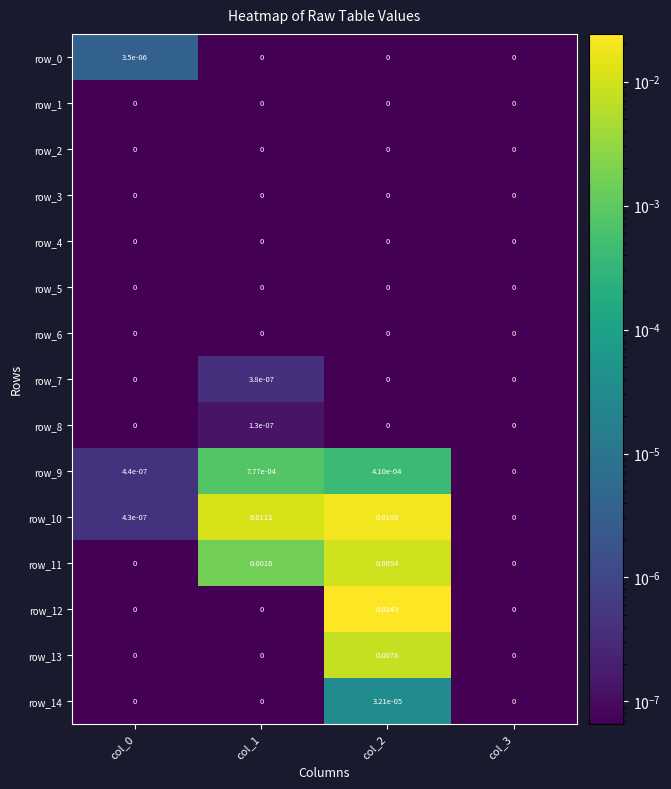

Is the value of row_8 at col_1 greater than the value of row_4 at col_2?

Yes